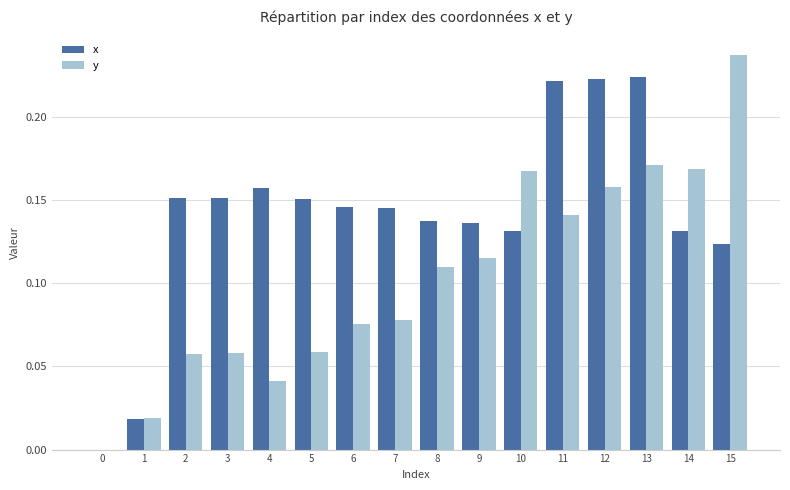

What is the sum of all y values?

1.7